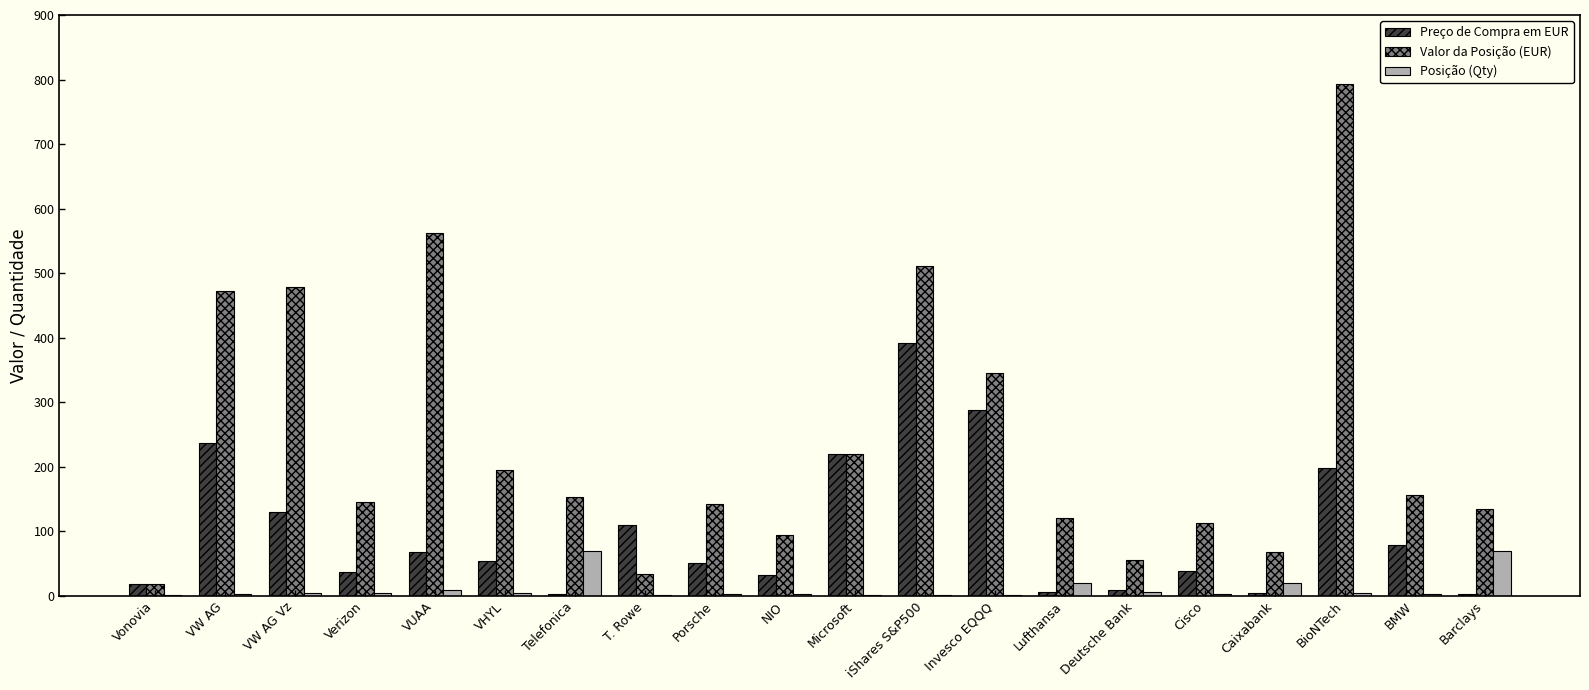

How many groups of bars are there?

20